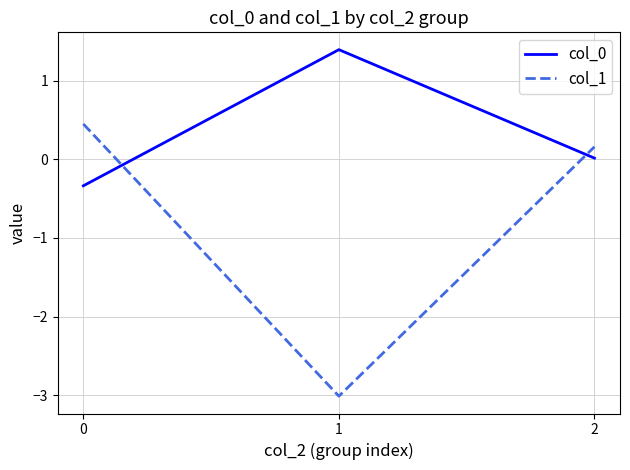

True or false: col_0 has a value of 1.9 at 1.

False